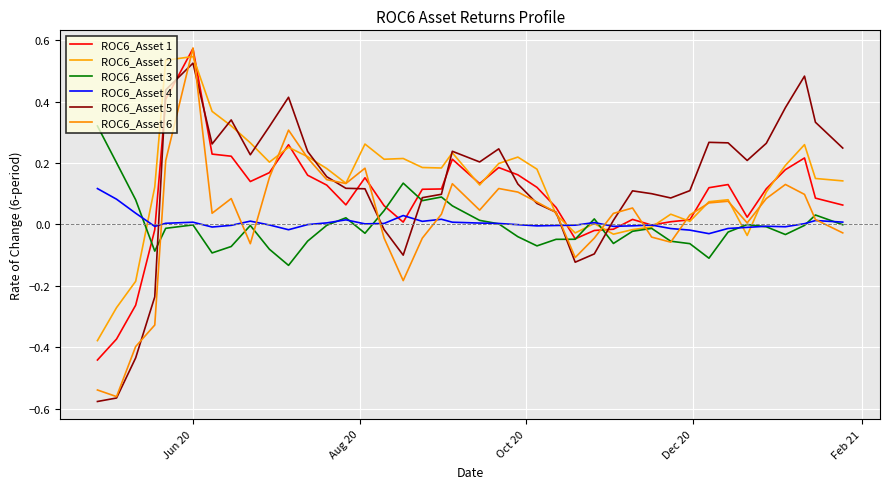

Does the chart display data point markers on the line(s)?

No